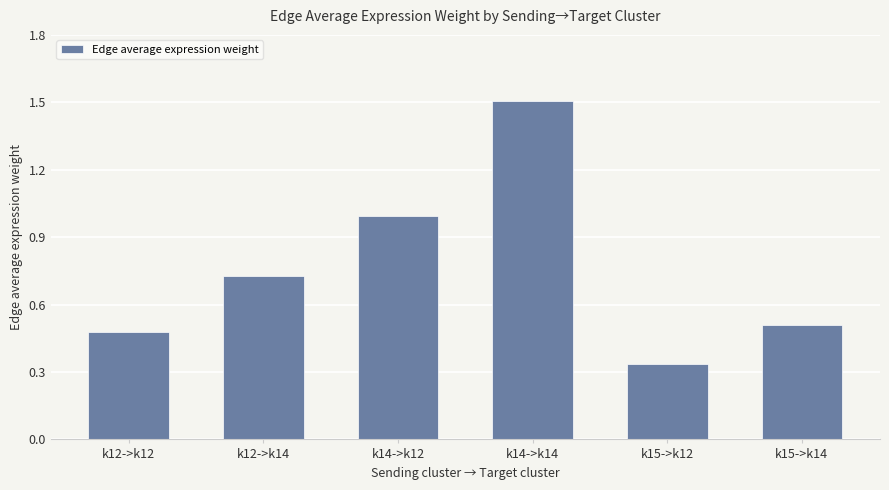

What is the label of the 2nd bar from the right?

k15->k12